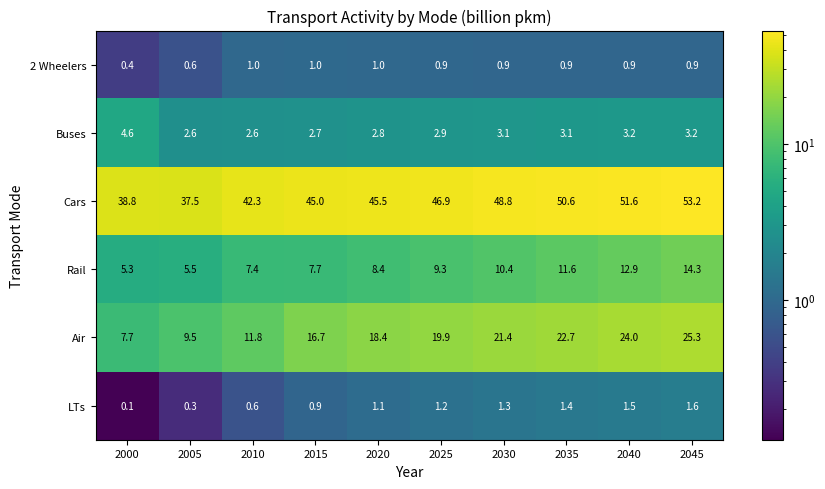

Count the 2 Wheelers values in the range 0 to 1.

10